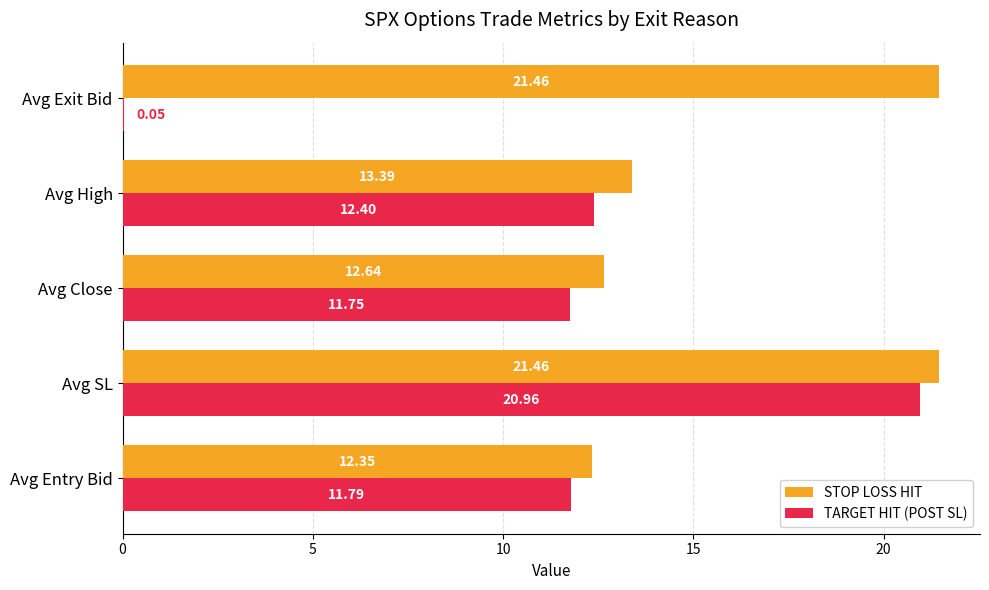

What is the sum of the STOP LOSS HIT values at Avg Entry Bid and Avg High?

25.7